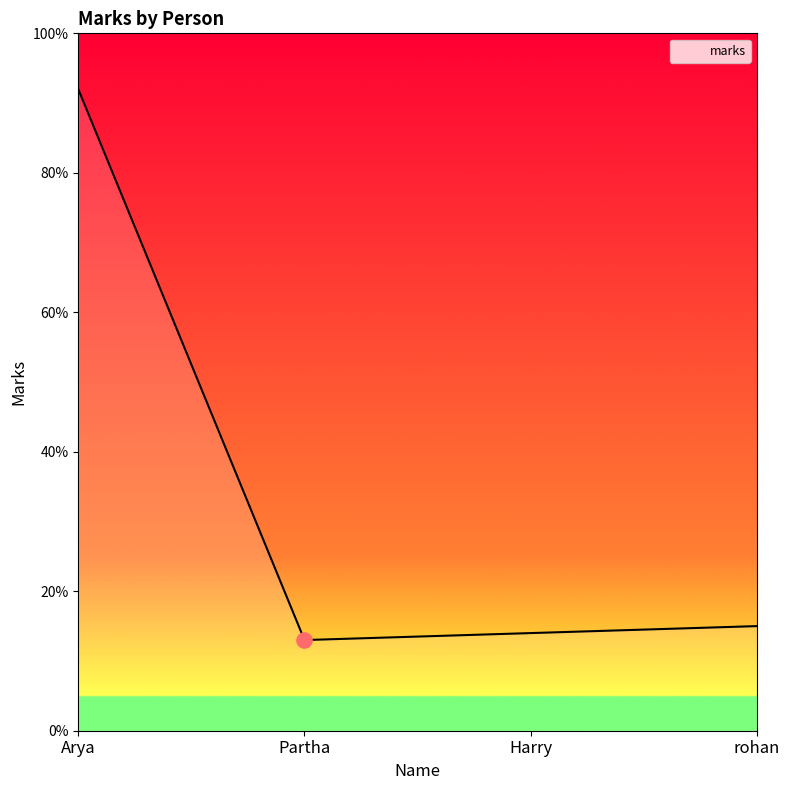

Which has a higher value, Harry or rohan?

rohan